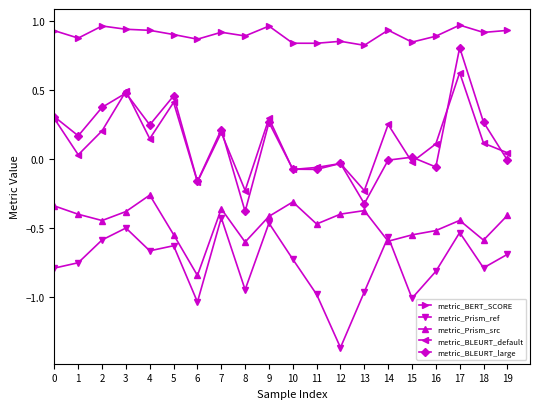

At which label does metric_BLEURT_large reach its peak?

17